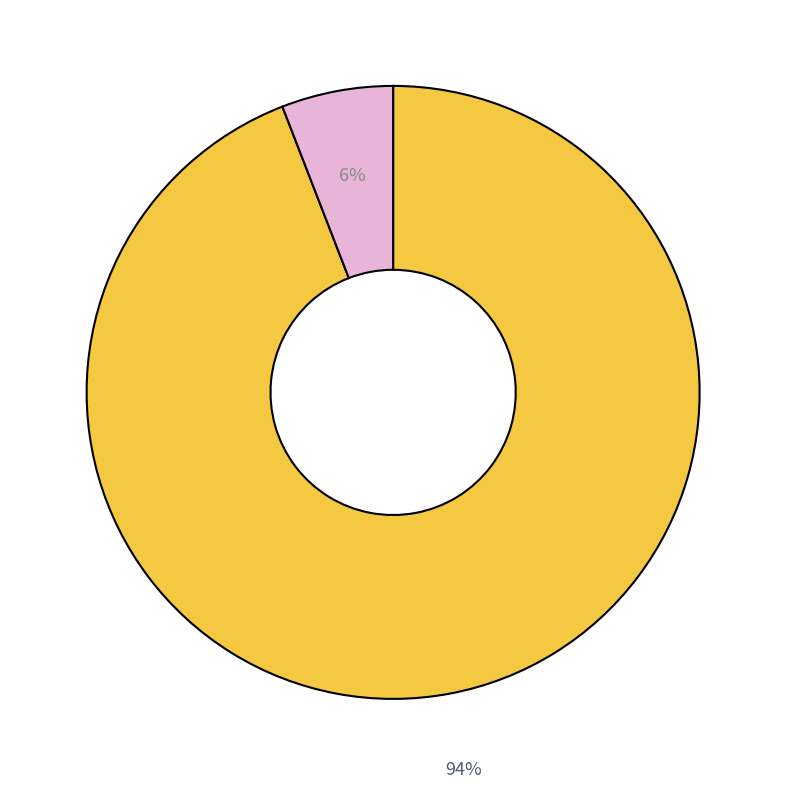

Does any single category account for the majority?

Yes